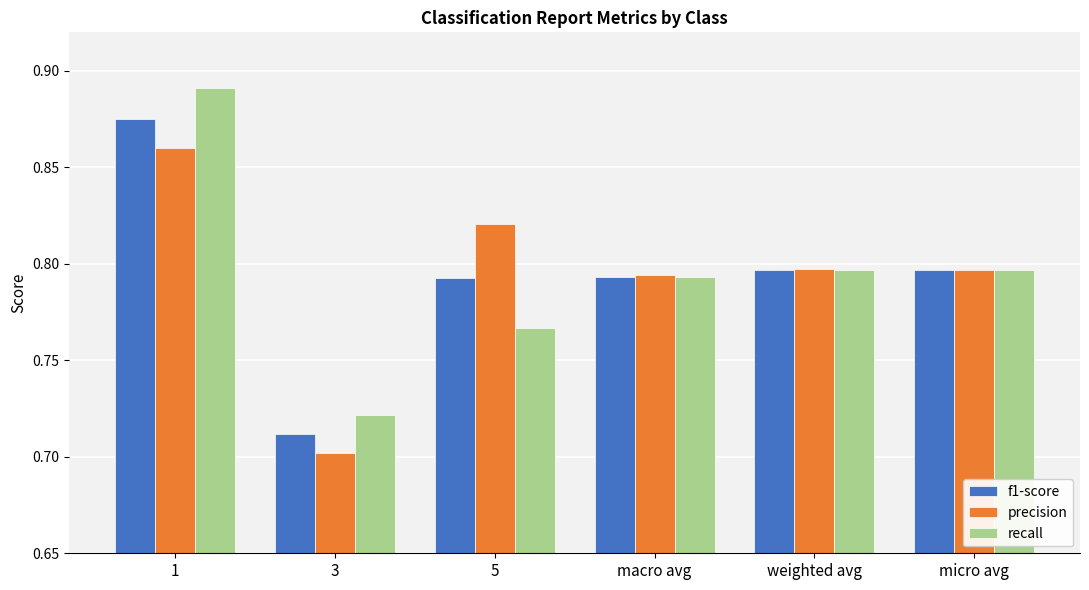

Is it true that recall equals 1.1 at weighted avg?

False